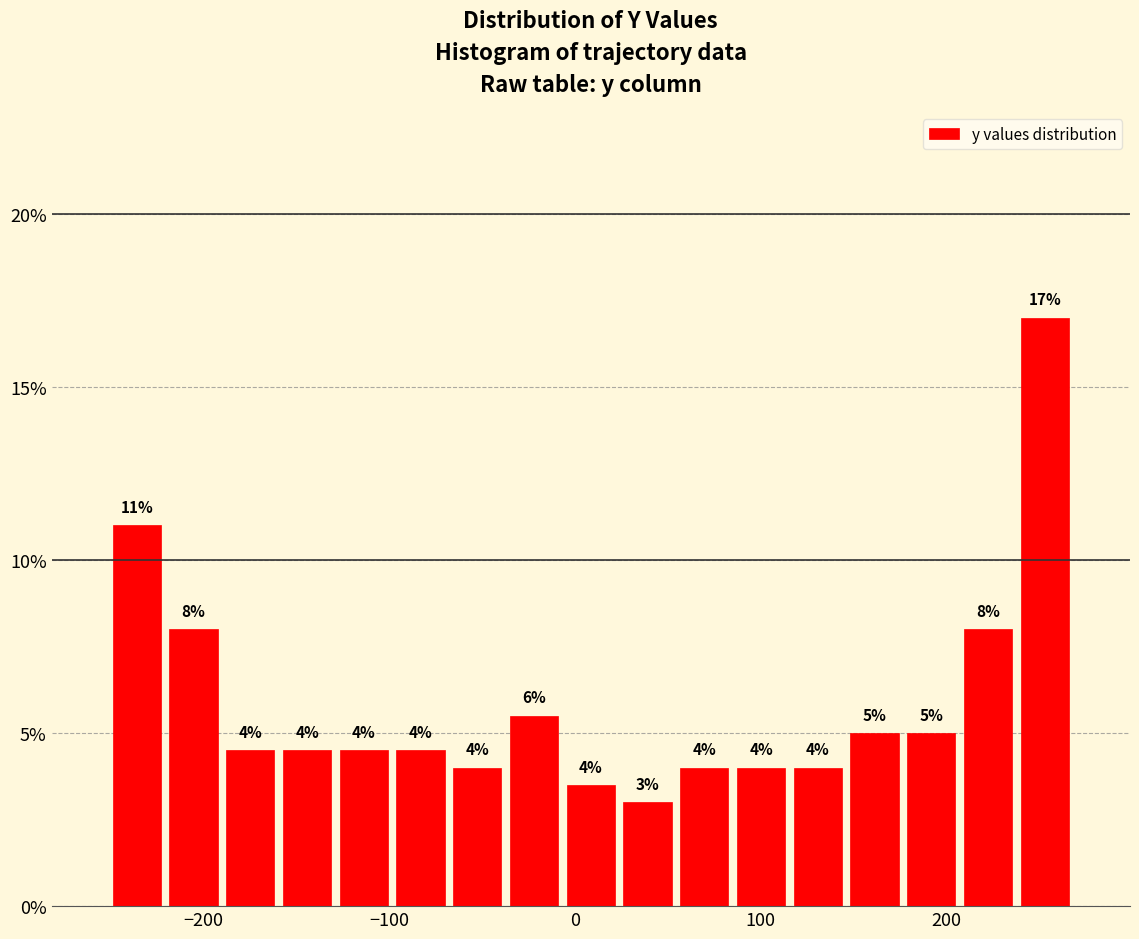

Around what value on the x-axis is the tallest bar? Give the approximate position of its centre, as read against the axis.

250